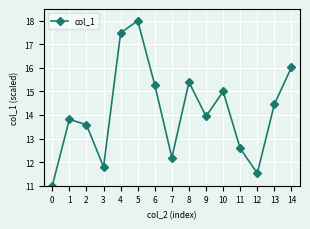

How many points are lower than both their immediate neighbors (excluding endpoints)?

4